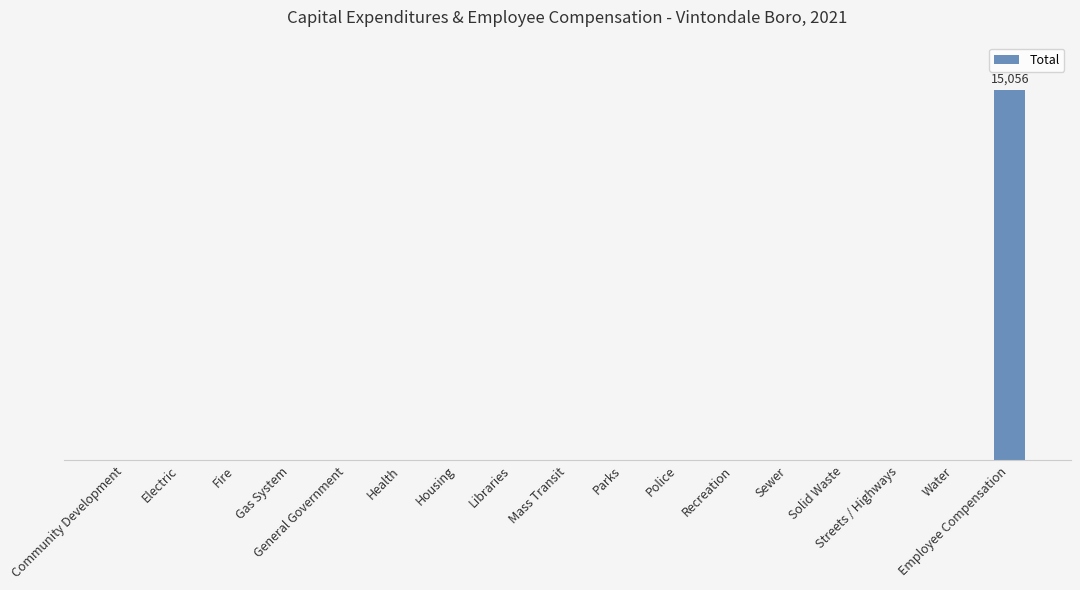

List the labels in order of value, largest first.

Employee Compensation, Community Development, Electric, Fire, Gas System, General Government, Health, Housing, Libraries, Mass Transit, Parks, Police, Recreation, Sewer, Solid Waste, Streets / Highways, Water